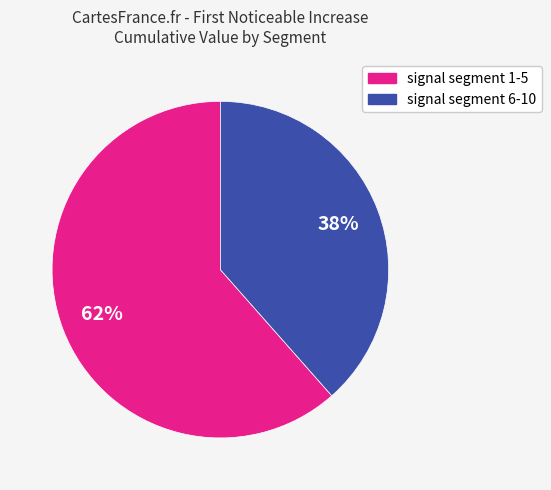

Is there any slice that represents more than half of the pie?

Yes